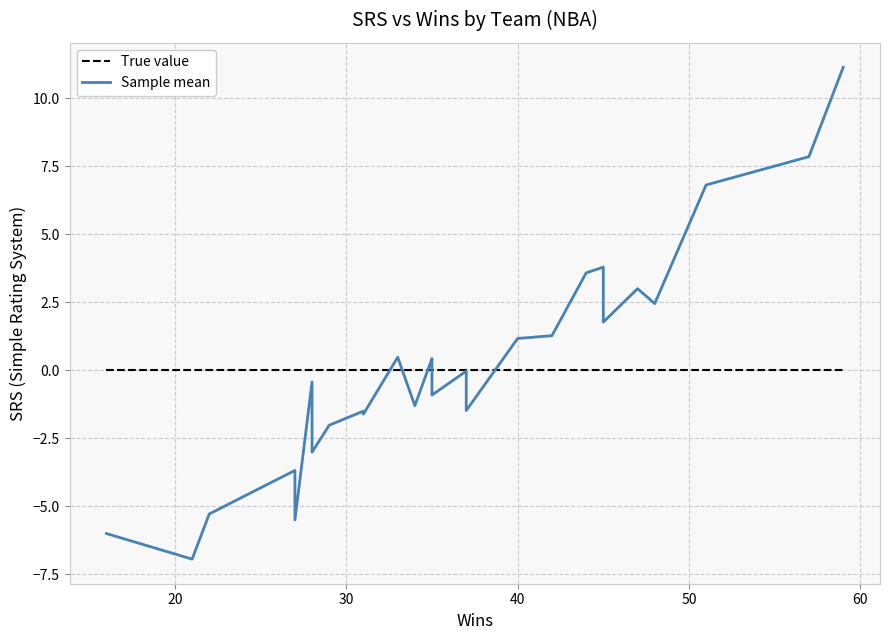

Which series has the largest total across all categories?

Sample mean